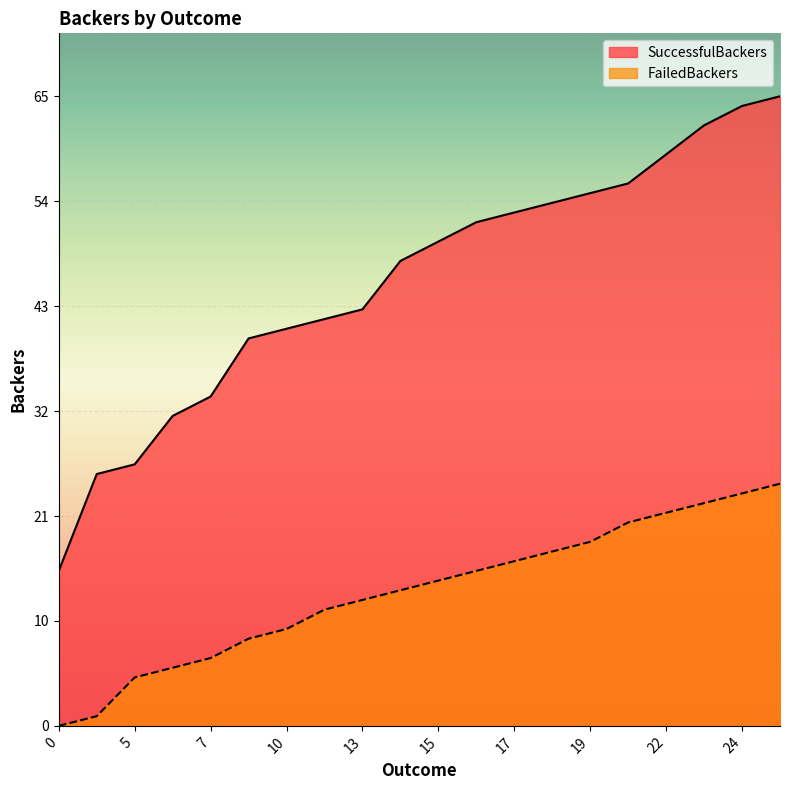

True or false: FailedBackers and SuccessfulBackers cross at least once.

False